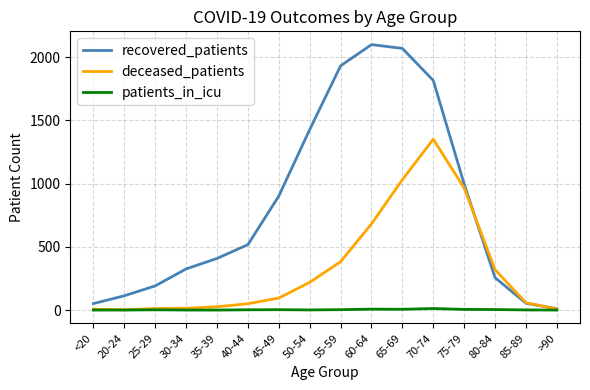

Where is recovered_patients nearest to the value 1054?

75-79